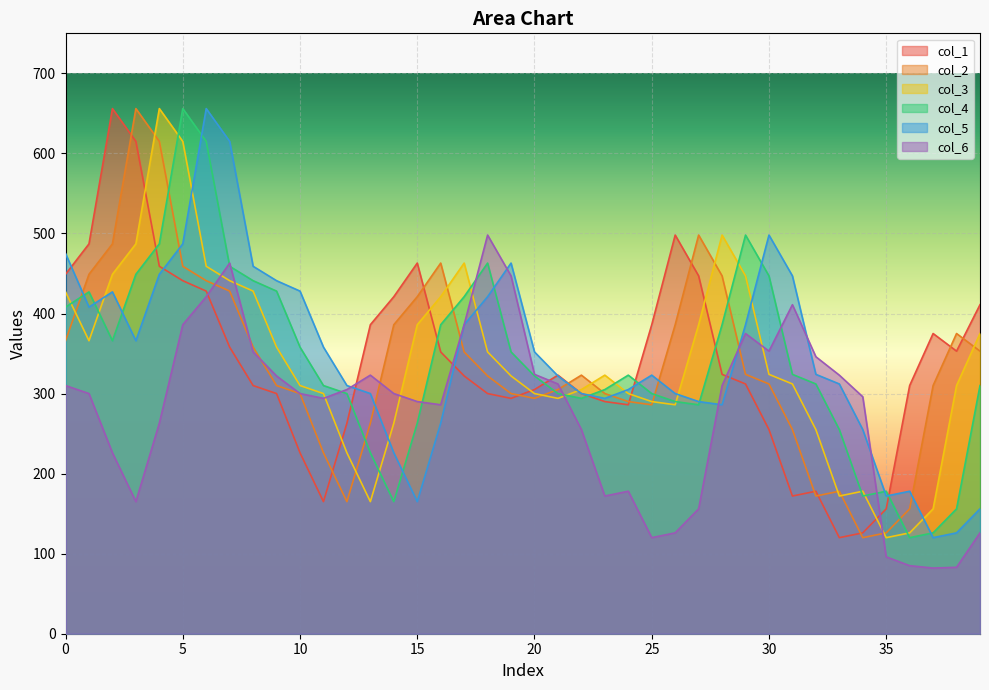

At how many categories does at least one series exceed 184?

39